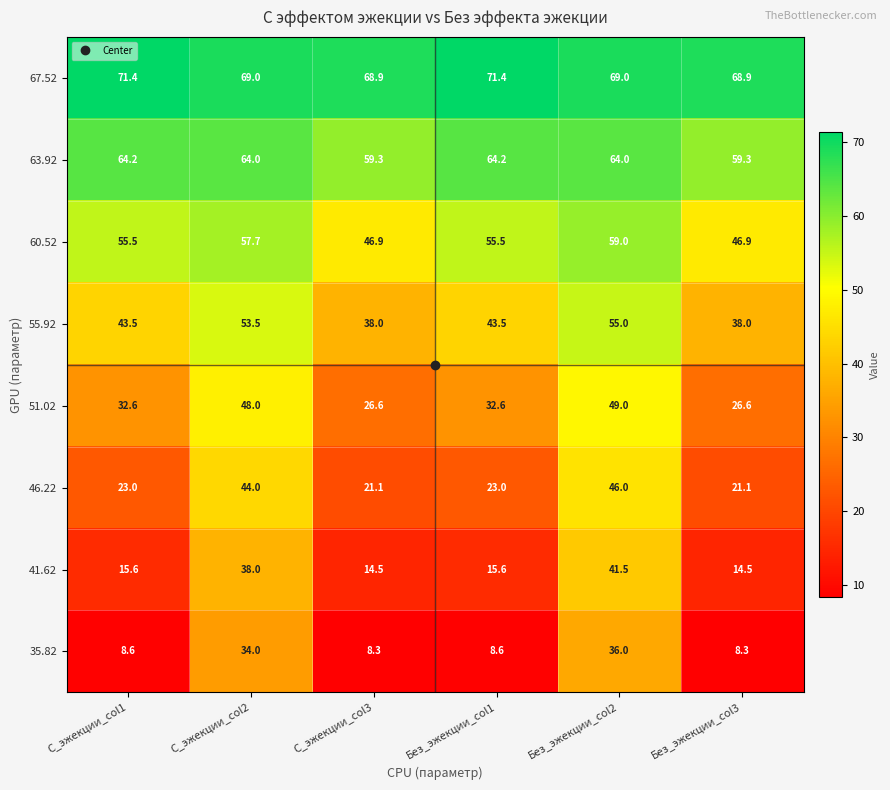

What is the minimum value shown in the chart?

8.3